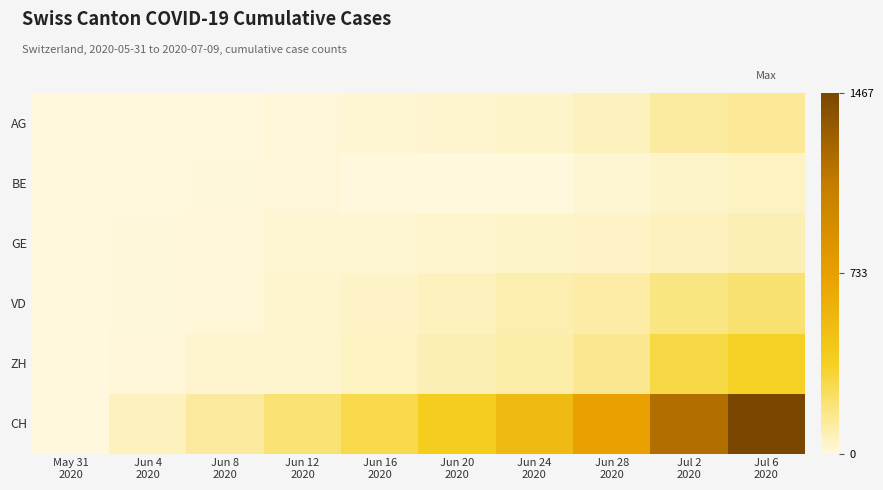

Which series has the largest range (max minus min)?

CH